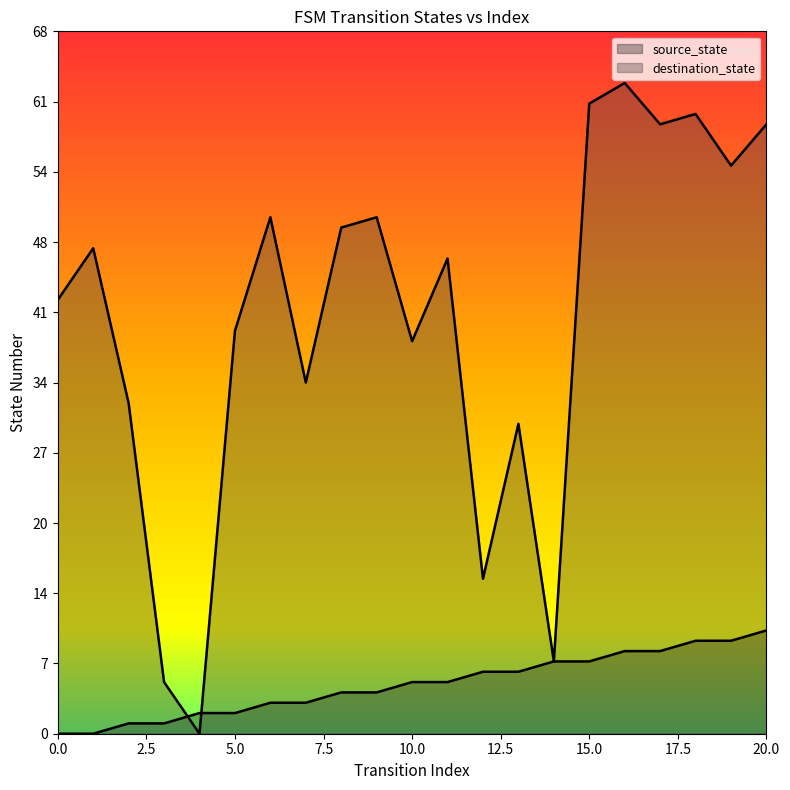

Which series reaches the maximum Y coordinate?

destination_state